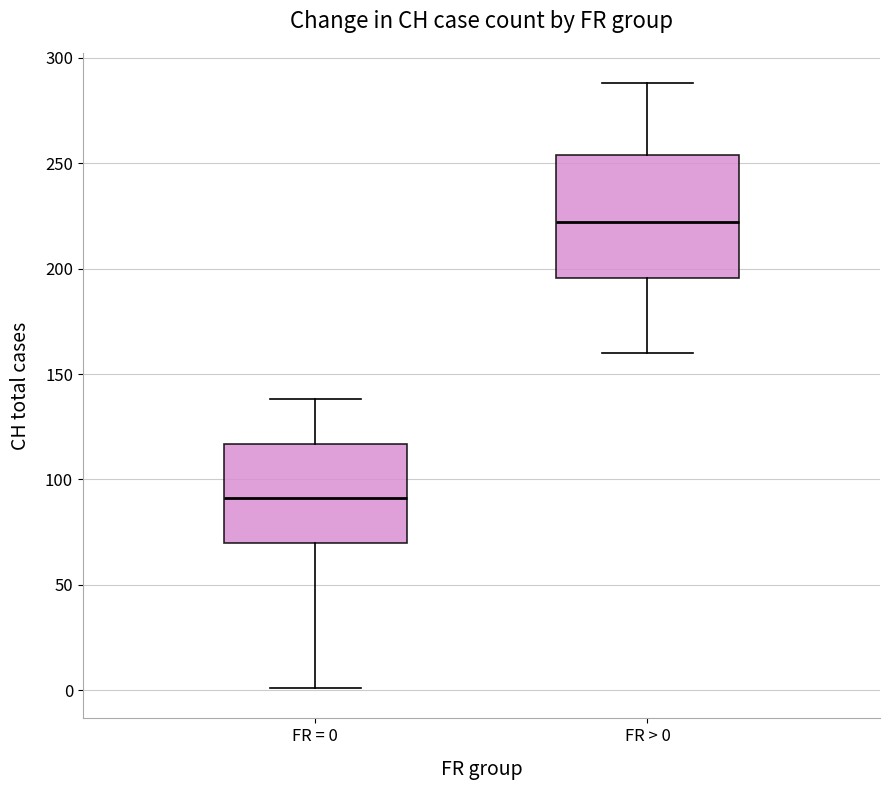

Reading left to right, read every box against the y-axis: the position of its median line, the range the box covers, and the ends of its whiskers. The values are not printed on the chart, so give them approximately, as read against the axis.

FR = 0: median 90, box 70 to 115, whiskers 0 to 140
FR > 0: median 220, box 195 to 255, whiskers 160 to 290